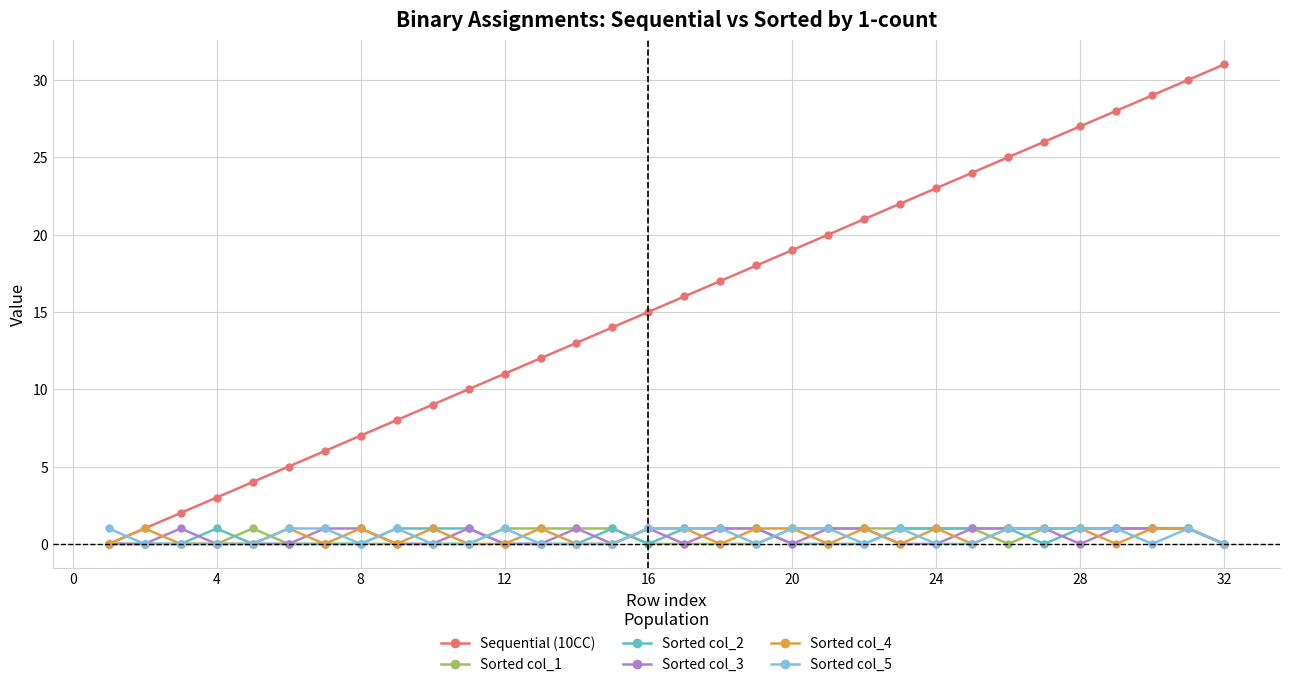

True or false: Sorted col_5 has more than 0 points higher than both neighbors.

True